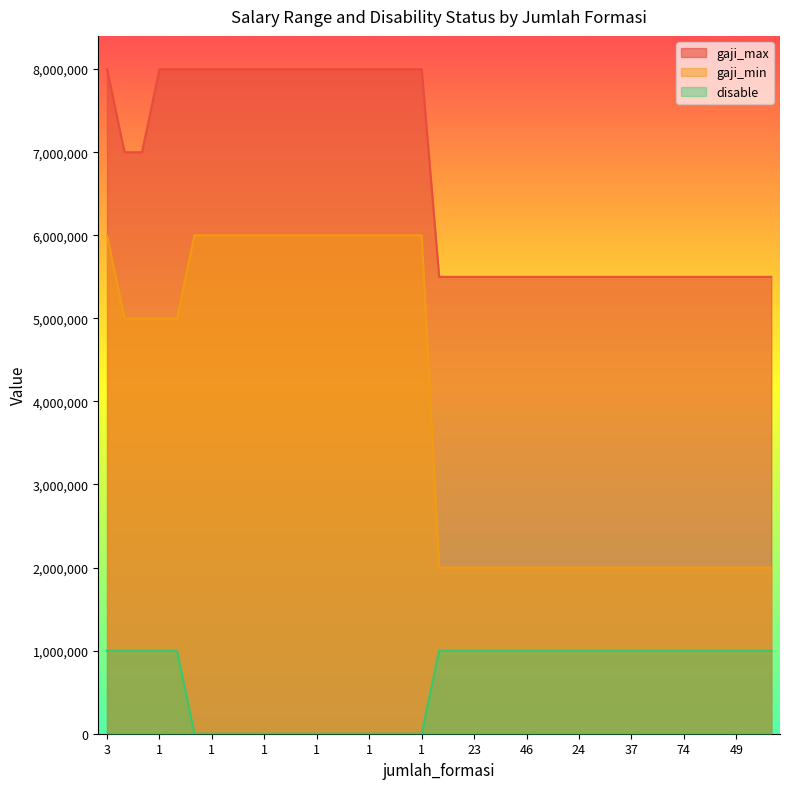

Reading left to right, list all the values displayed in this chart.

gaji_max: 8000000	7000000	7000000	8000000	8000000	8000000	8000000	8000000	8000000	8000000	8000000	8000000	8000000	8000000	8000000	8000000	8000000	8000000	8000000	5500000	5500000	5500000	5500000	5500000	5500000	5500000	5500000	5500000	5500000	5500000	5500000	5500000	5500000	5500000	5500000	5500000	5500000	5500000	5500000
gaji_min: 6000000	5000000	5000000	5000000	5000000	6000000	6000000	6000000	6000000	6000000	6000000	6000000	6000000	6000000	6000000	6000000	6000000	6000000	6000000	2000000	2000000	2000000	2000000	2000000	2000000	2000000	2000000	2000000	2000000	2000000	2000000	2000000	2000000	2000000	2000000	2000000	2000000	2000000	2000000
disable: 1000000	1000000	1000000	1000000	1000000	0	0	0	0	0	0	0	0	0	0	0	0	0	0	1000000	1000000	1000000	1000000	1000000	1000000	1000000	1000000	1000000	1000000	1000000	1000000	1000000	1000000	1000000	1000000	1000000	1000000	1000000	1000000